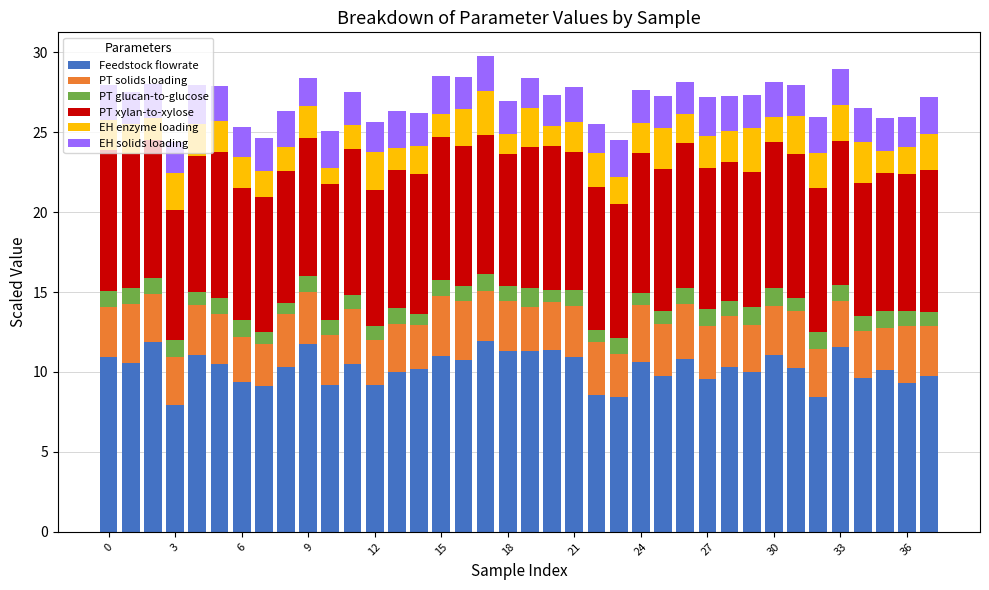

What is the minimum value for Feedstock flowrate?

7.9